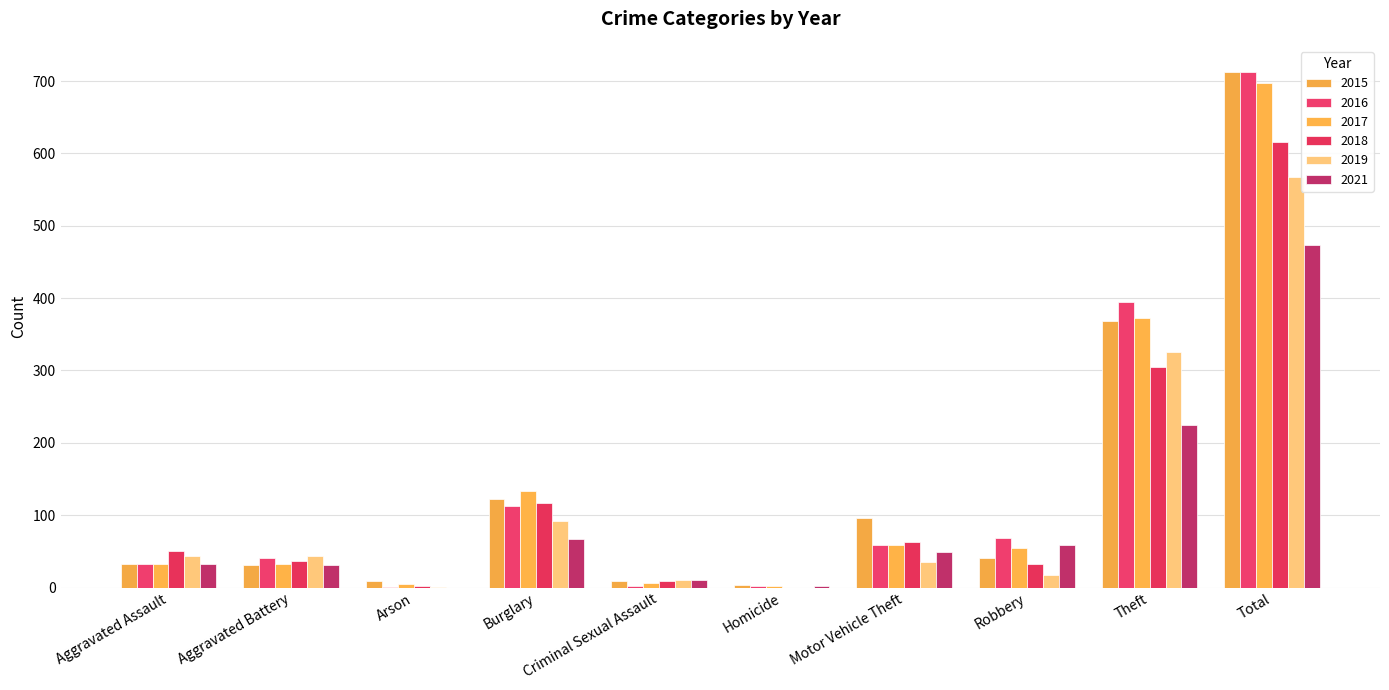

The value of 2021 at Homicide is 1. True or false?

False